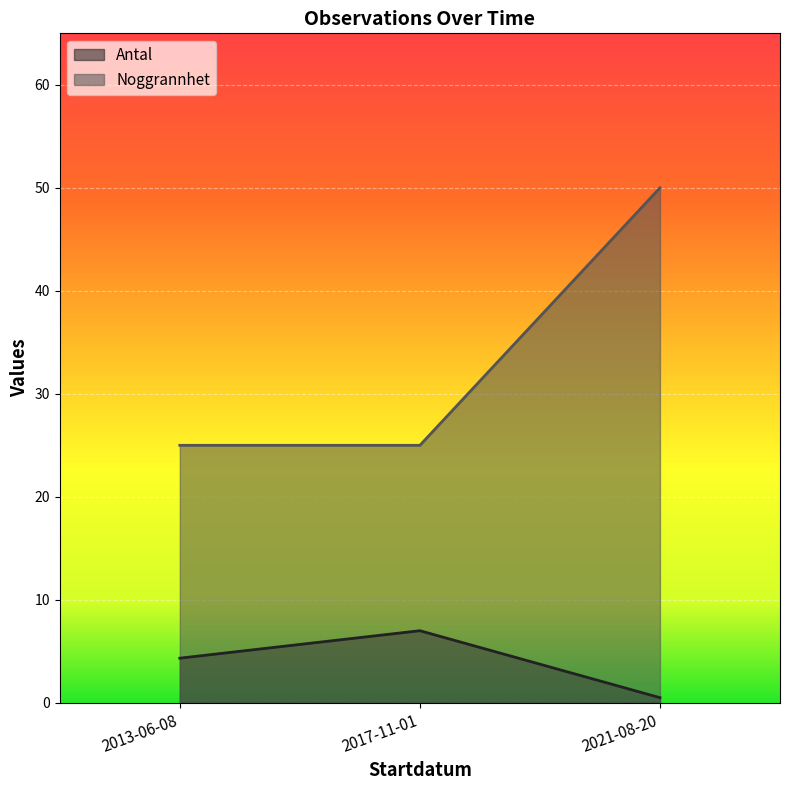

What position from the right is 2017-11-01?

2